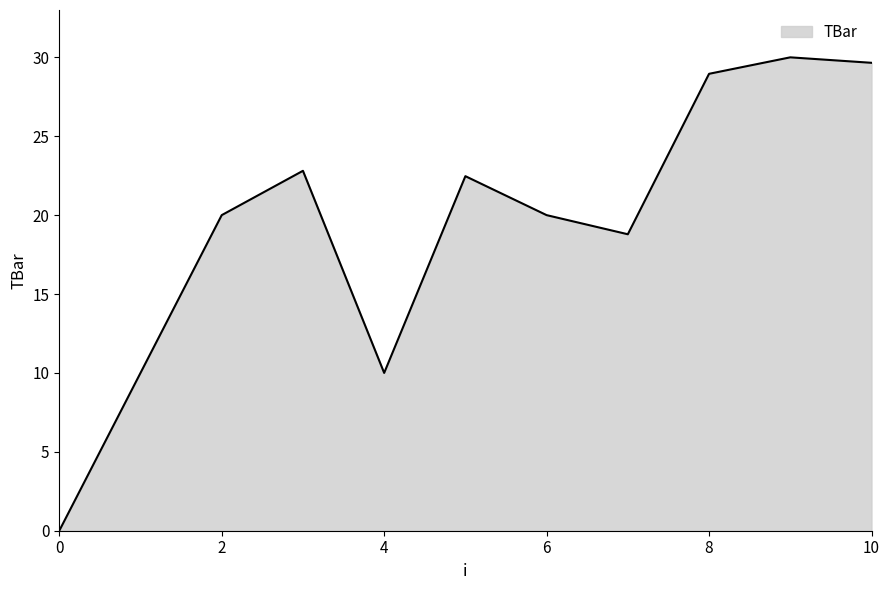

What is the difference between the maximum and minimum values?

30.0